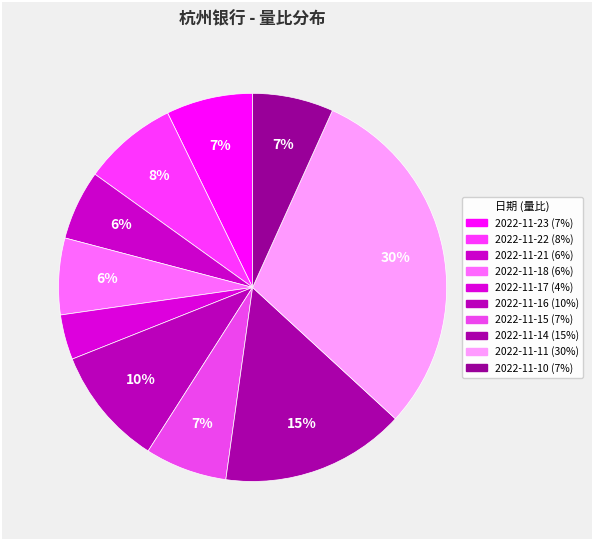

Count the number of slices in the pie.

10